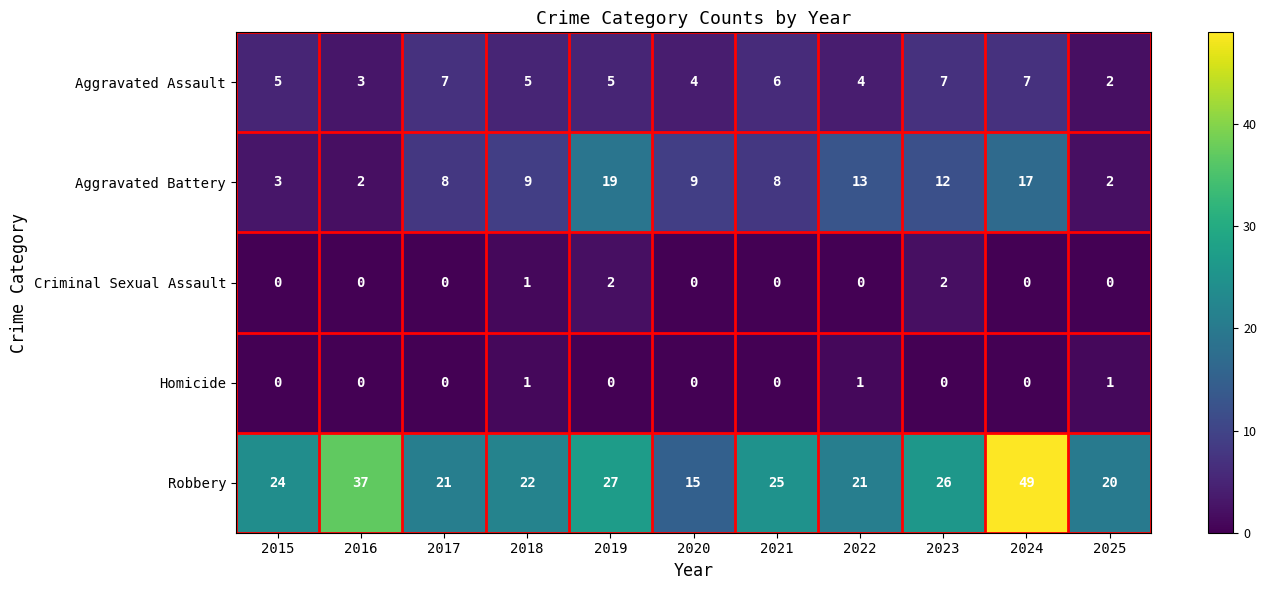

Which category has the highest value across all series?

2024